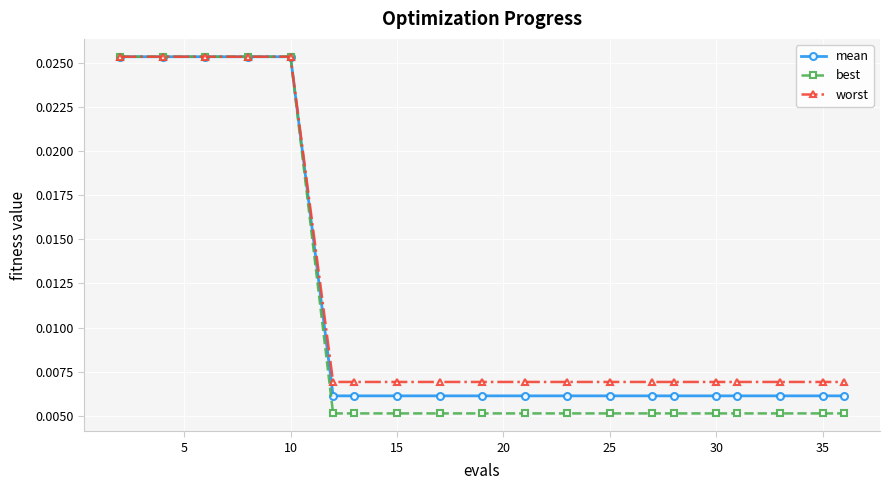

Which series has the widest spread of values?

best